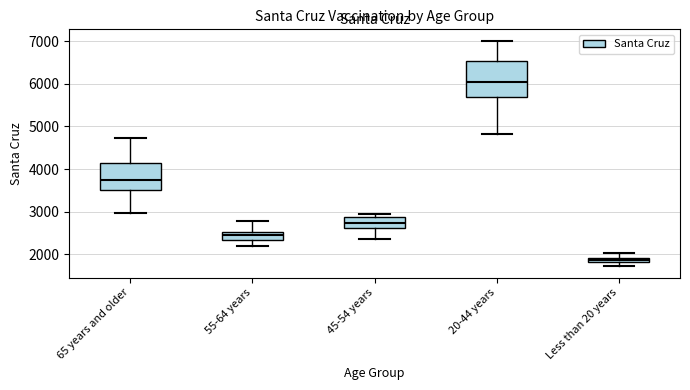

Which box has the lowest median line?

Less than 20 years